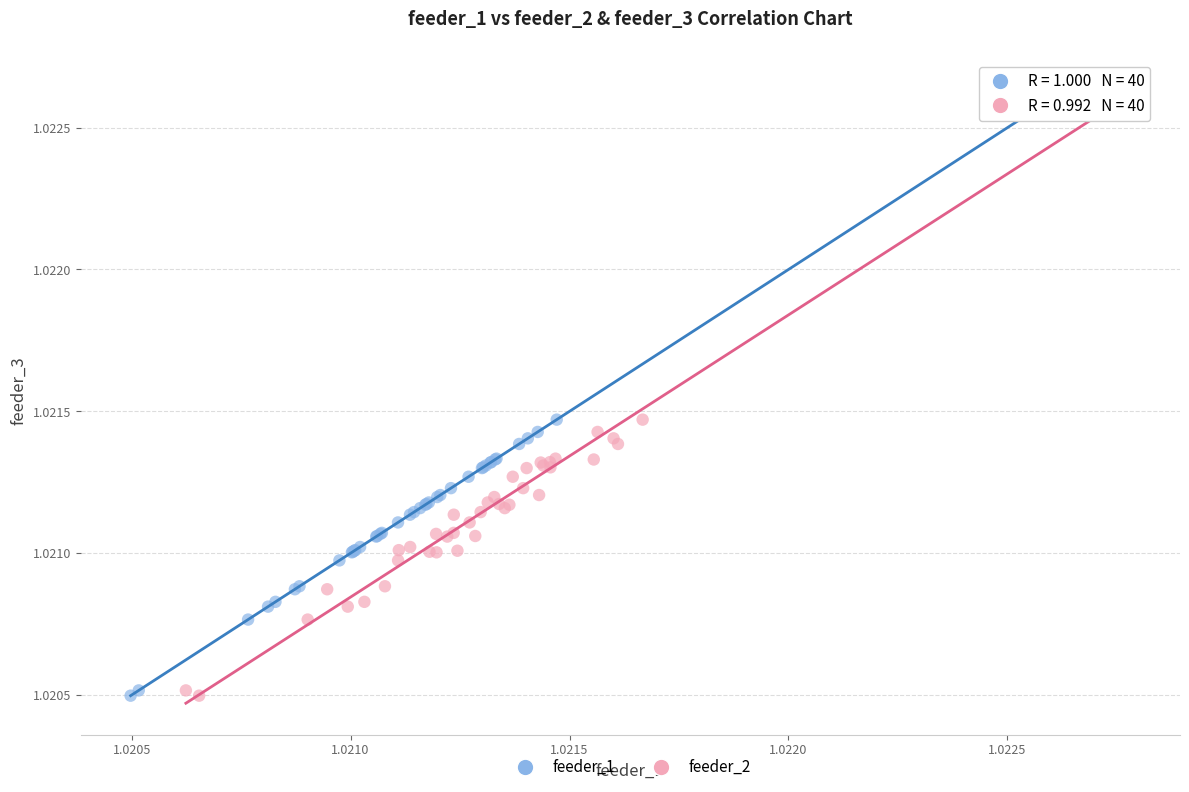

What are all the series names shown in the legend?

feeder_1, feeder_2